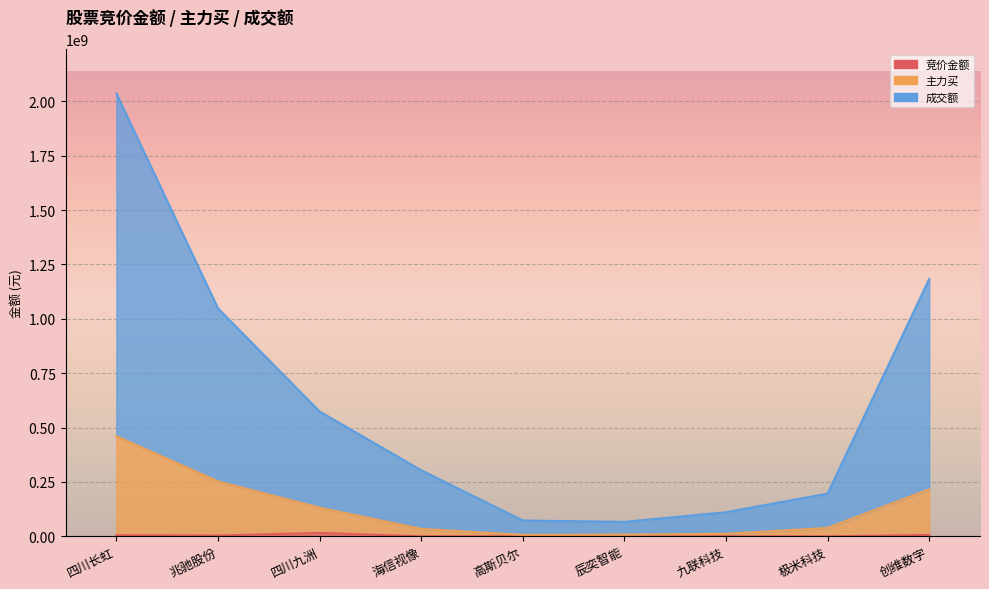

What is the label of the 1st point from the left?

四川长虹